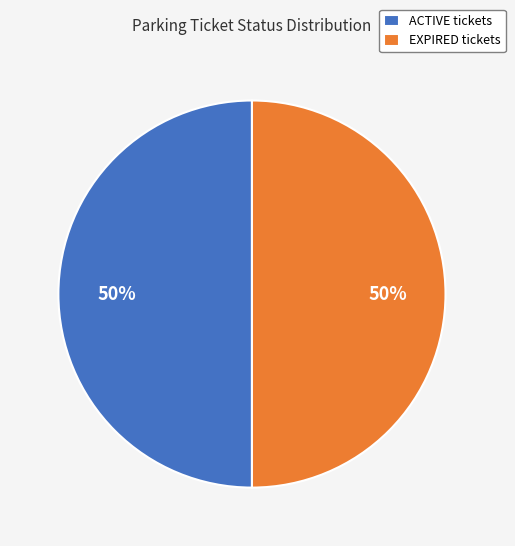

True or false: ACTIVE tickets accounts for 50% of the total.

True